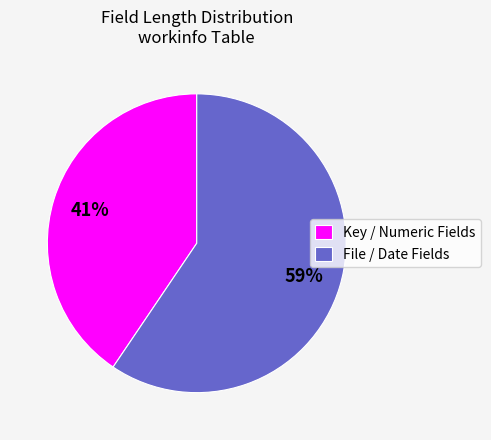

What percentage is the Key / Numeric Fields slice, to the nearest percent?

41%